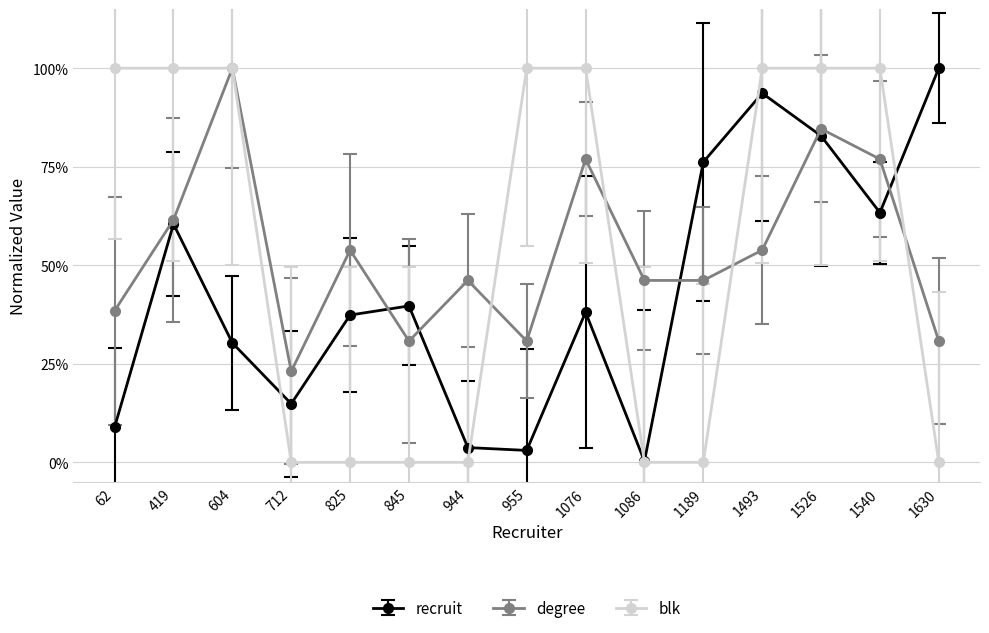

What are all the series names shown in the legend?

recruit, degree, blk